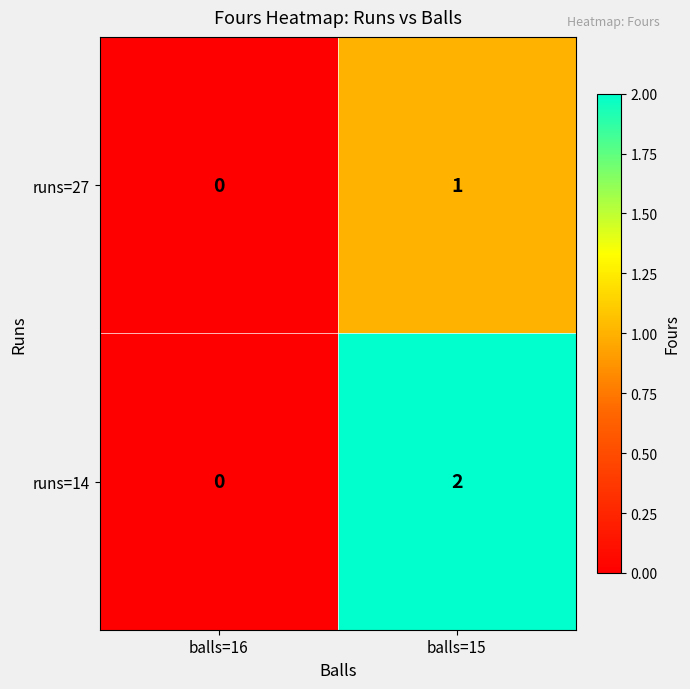

At which label does runs=27 reach its minimum?

balls=16